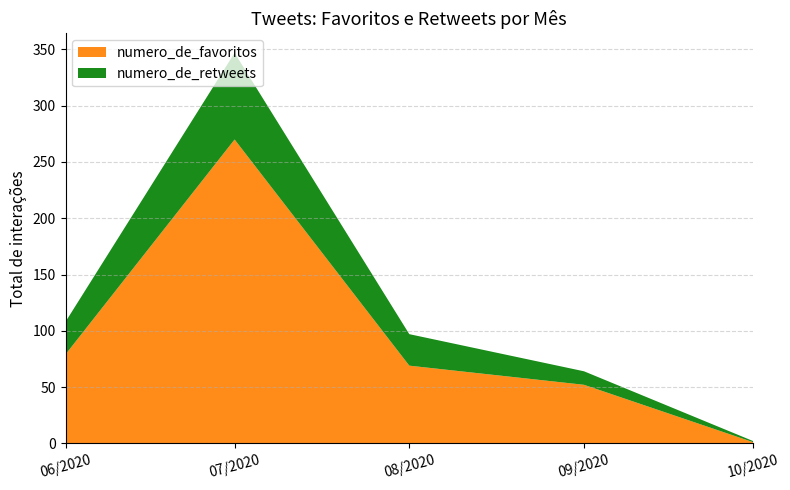

The value of numero_de_favoritos at 08/2020 is 69. True or false?

True